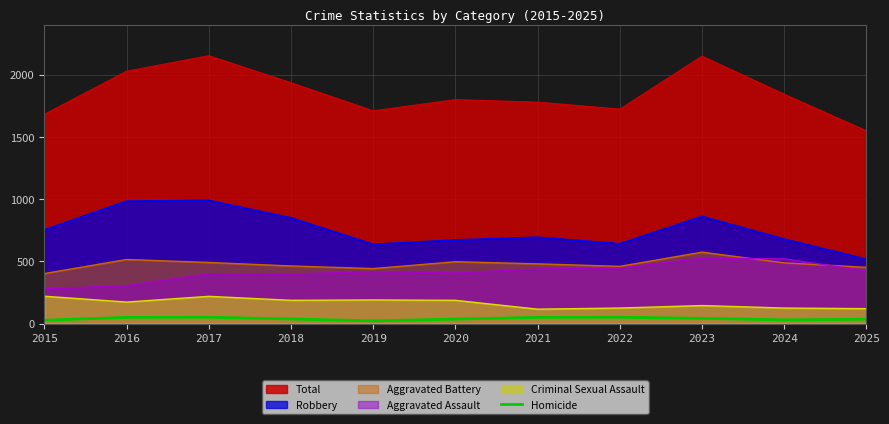

True or false: Robbery and Aggravated Battery intersect in this chart.

False